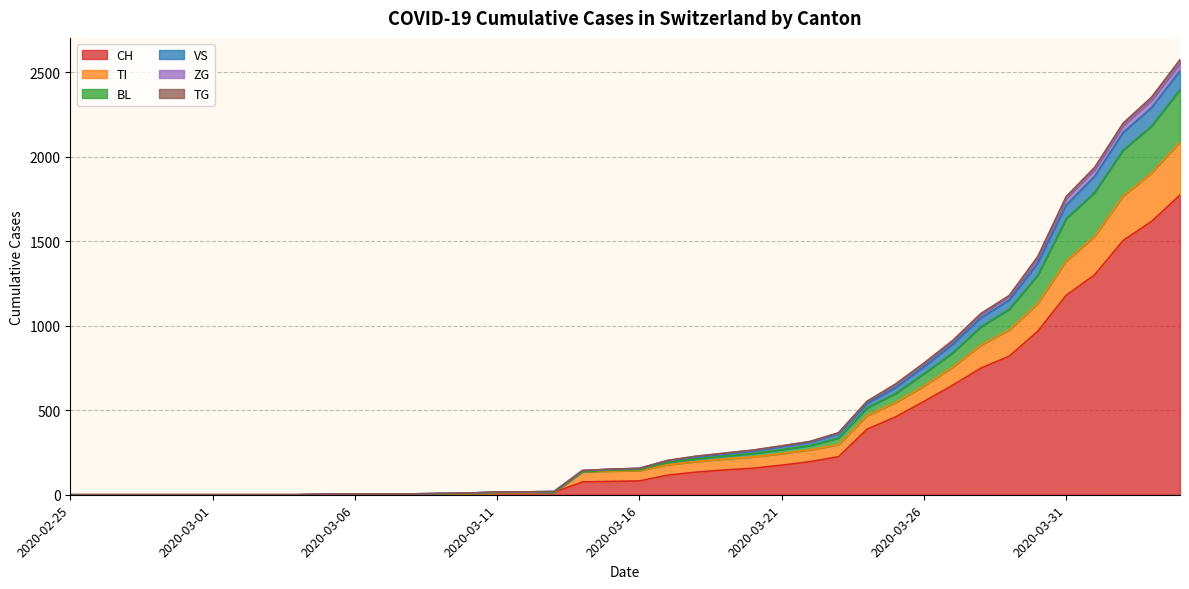

True or false: TG and ZG cross at least once.

False